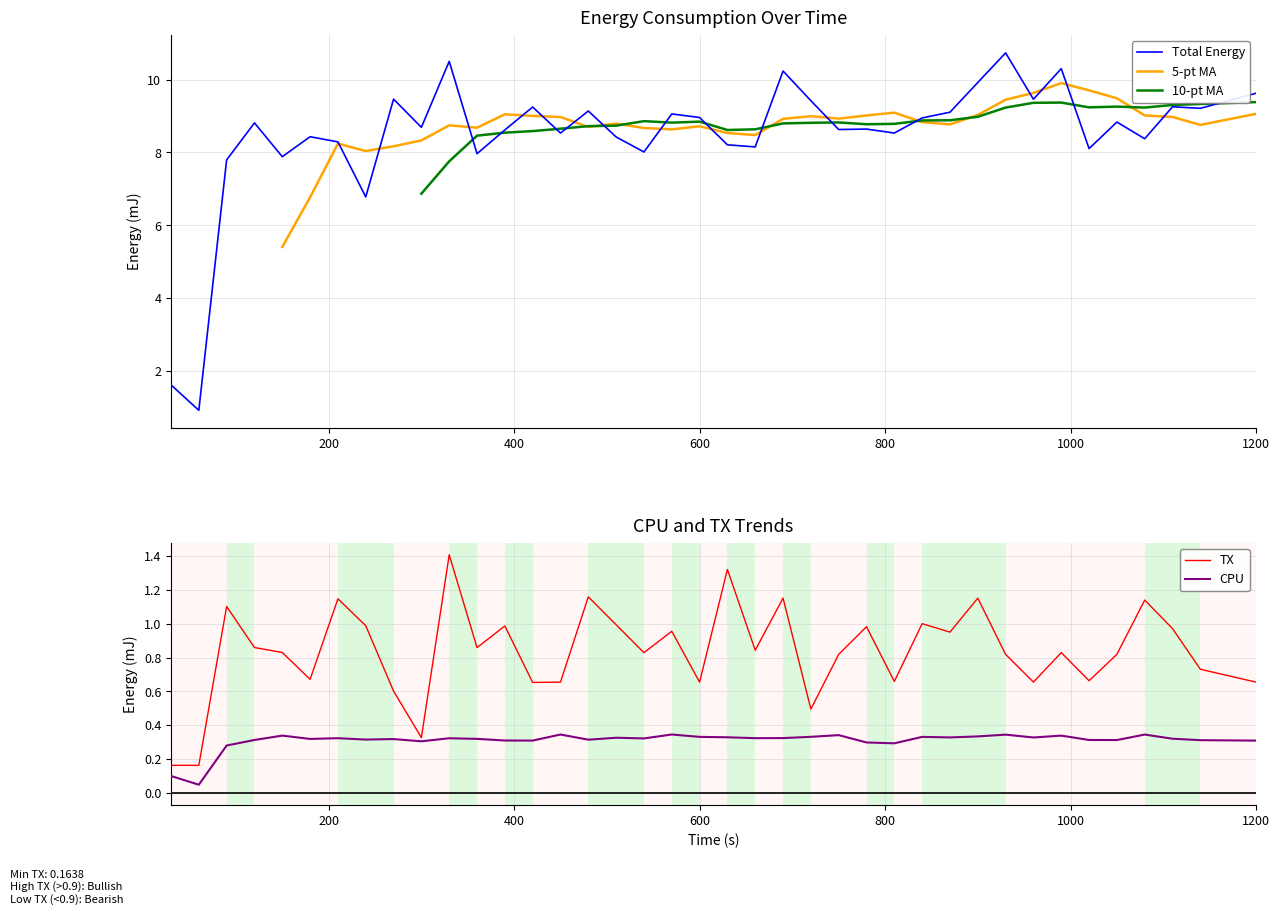

Where does the Total Energy series first go above 8?

120